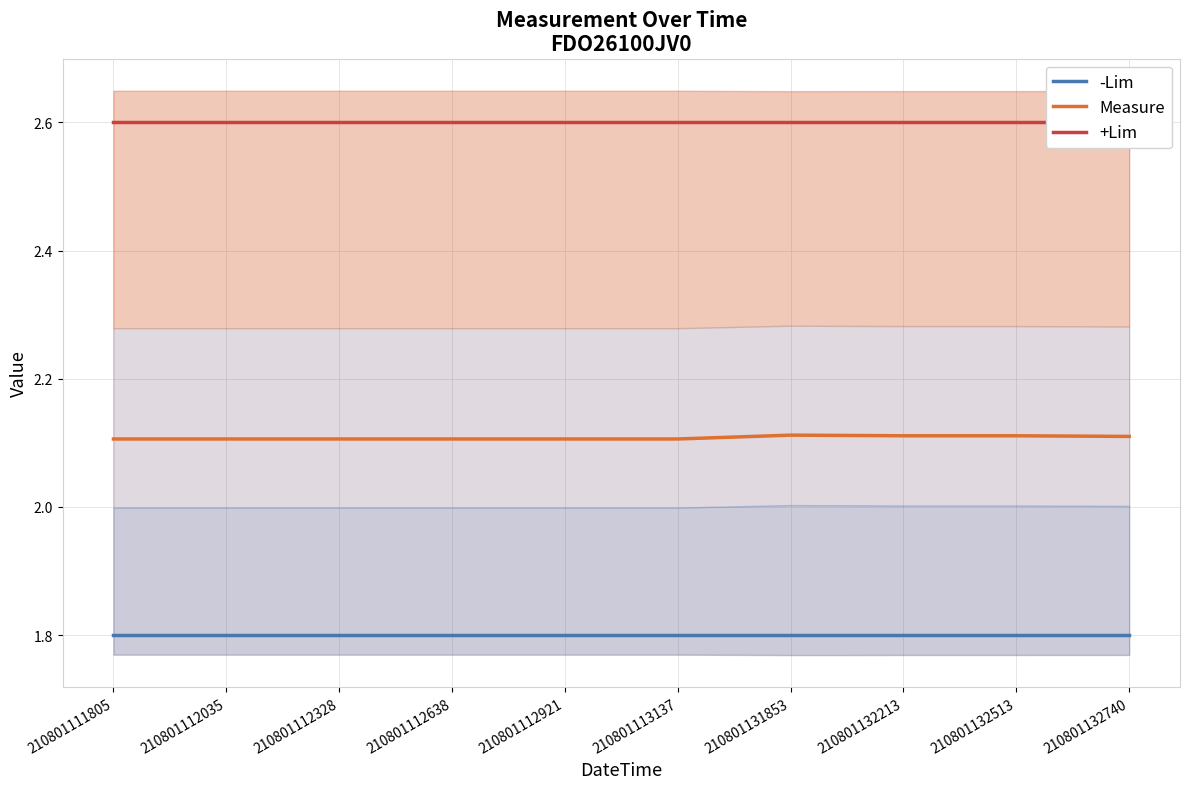

Which category has the lowest value across all series?

210801111805